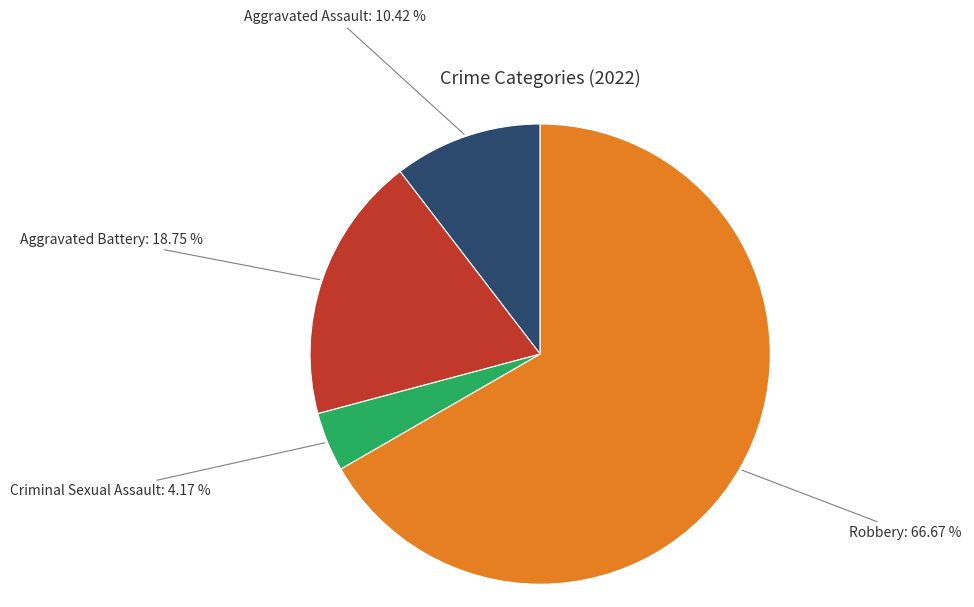

How many segments does this pie chart have?

4